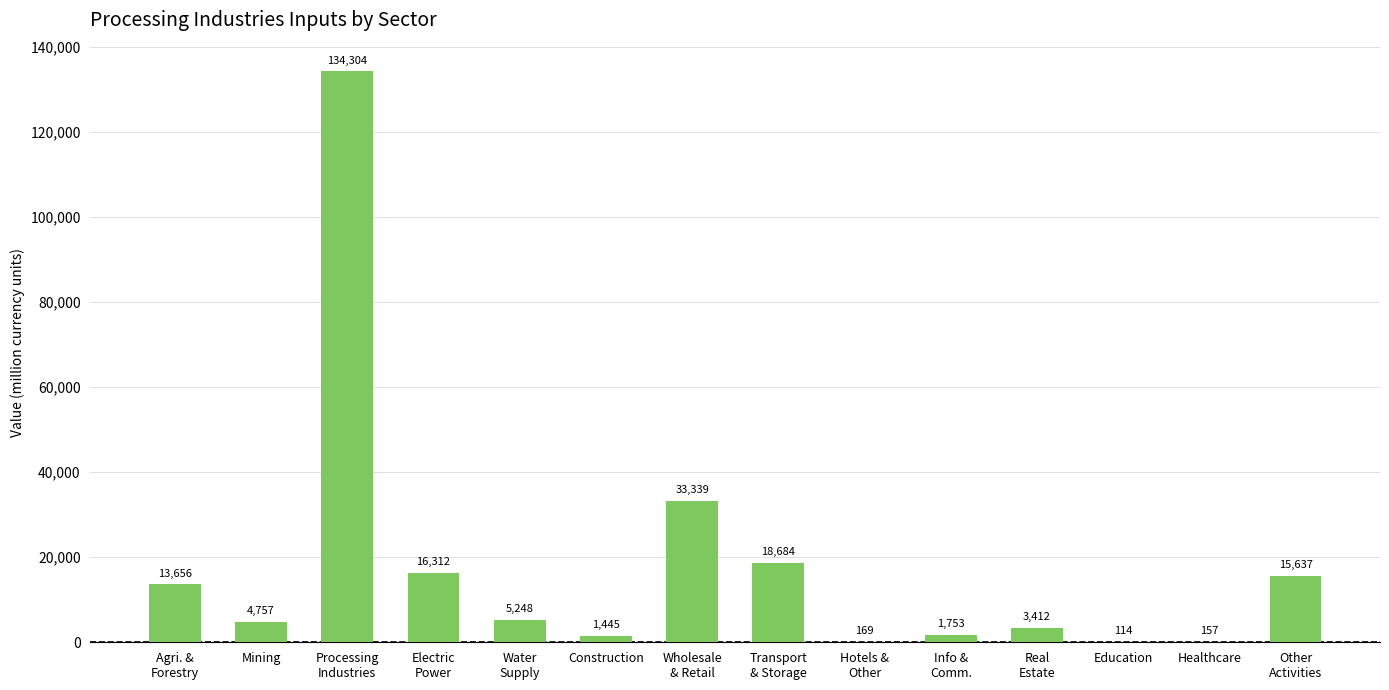

What value does the data have at Hotels &
Other?

169.2